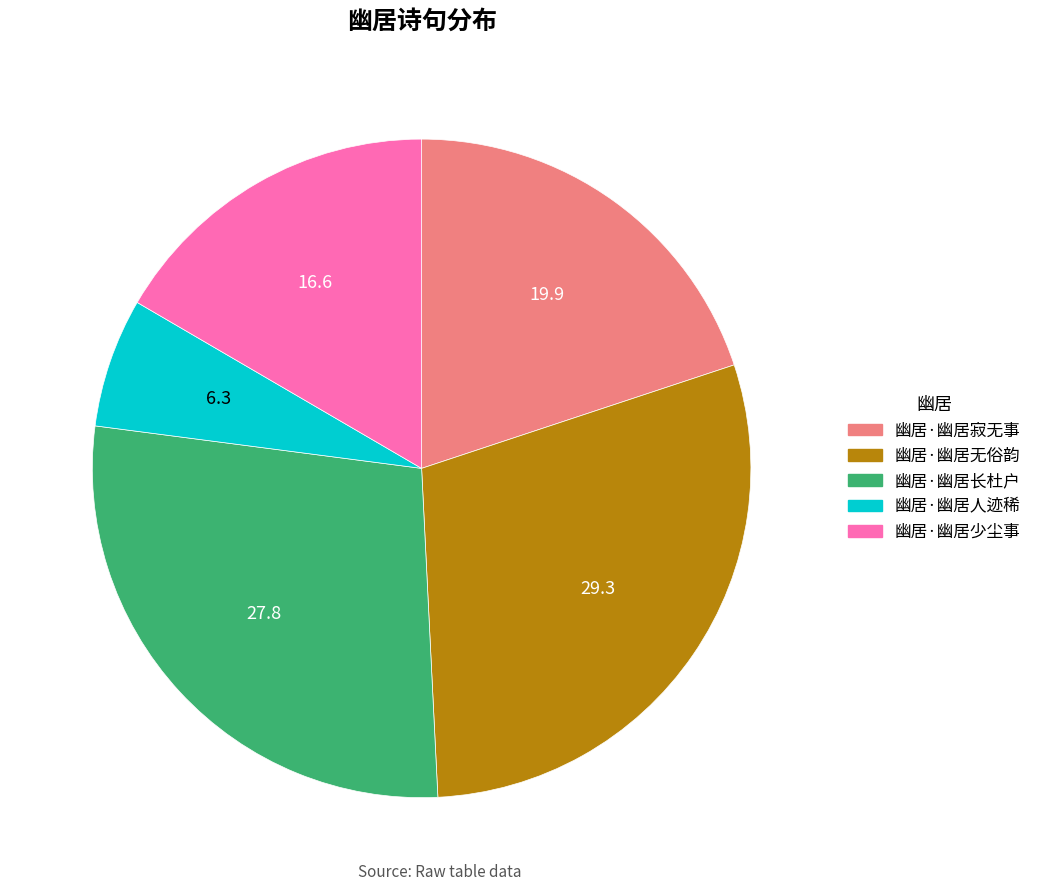

Is 幽居·幽居人迹稀 the majority of the pie?

No